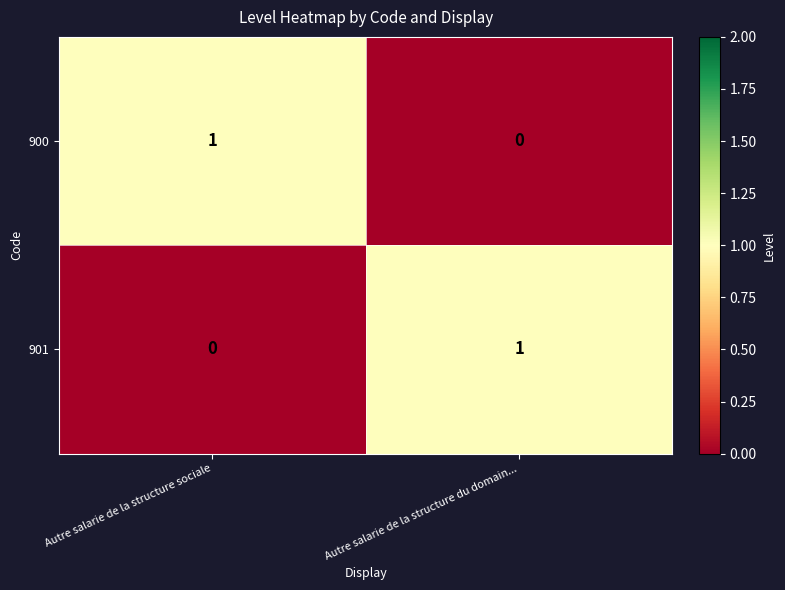

List the labels in order of 901 value, largest first.

Autre salarie de la structure du domain..., Autre salarie de la structure sociale